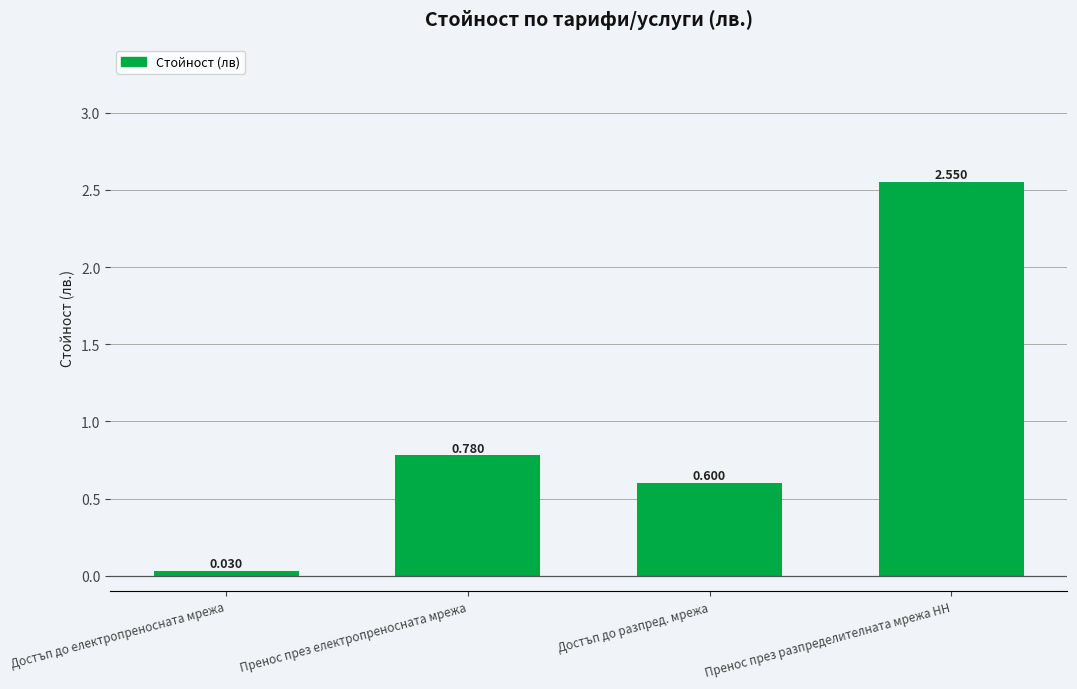

How many bars are there in total?

4